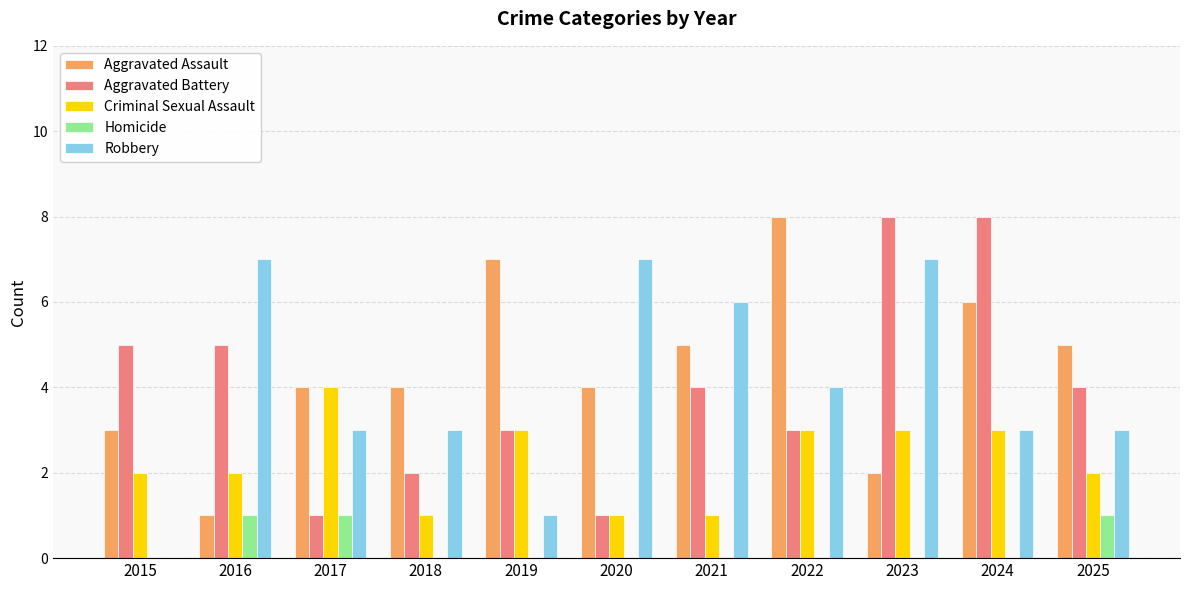

The value of Robbery at 2025 is 3. True or false?

True